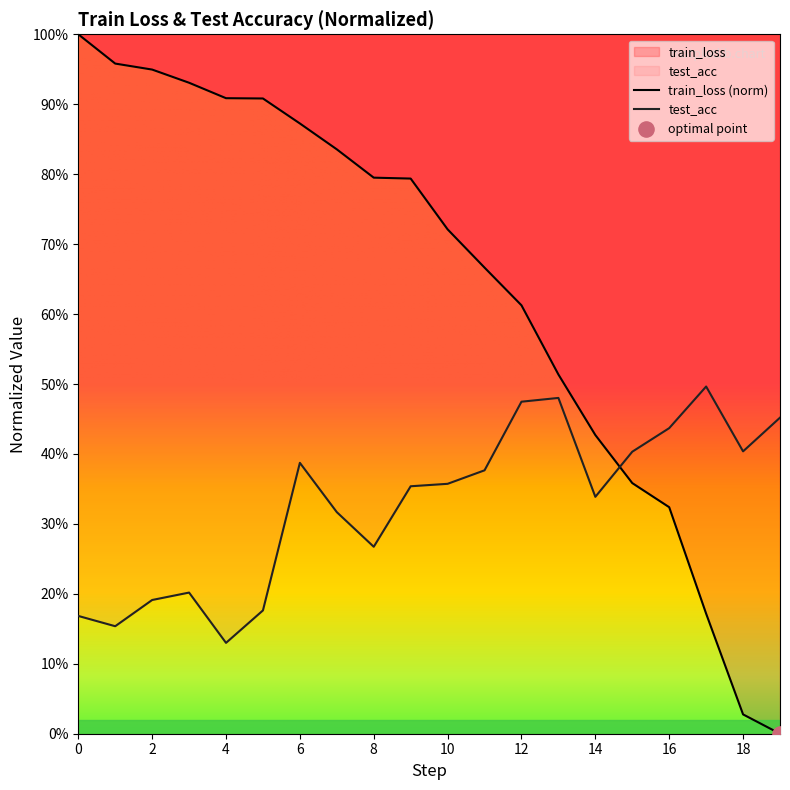

Which series reaches the minimum Y coordinate?

train_loss